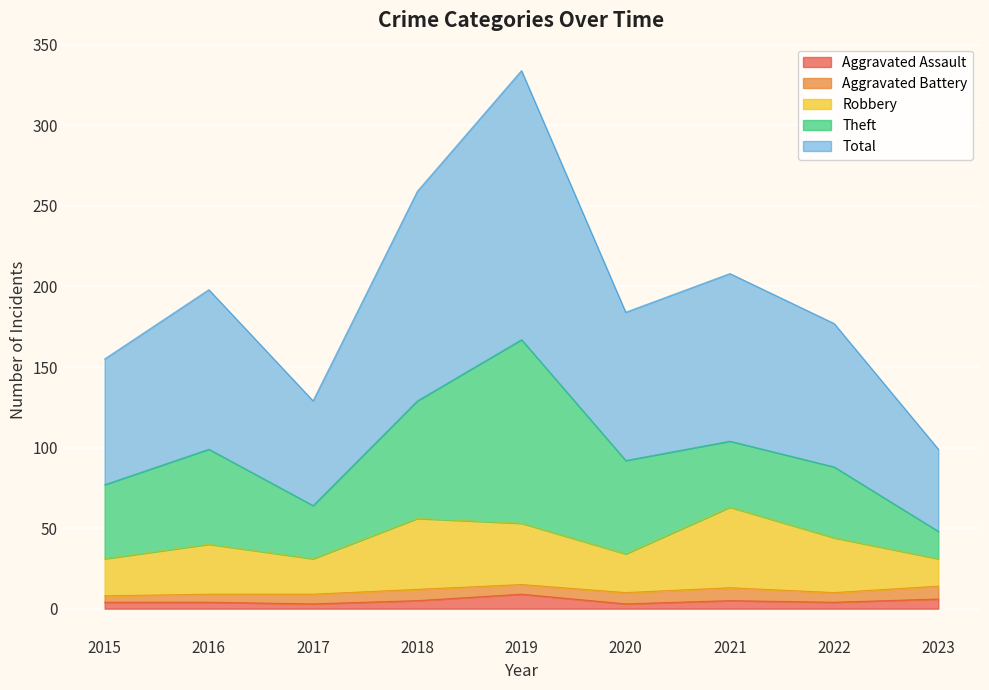

What is the highest value of the Aggravated Assault series?

9